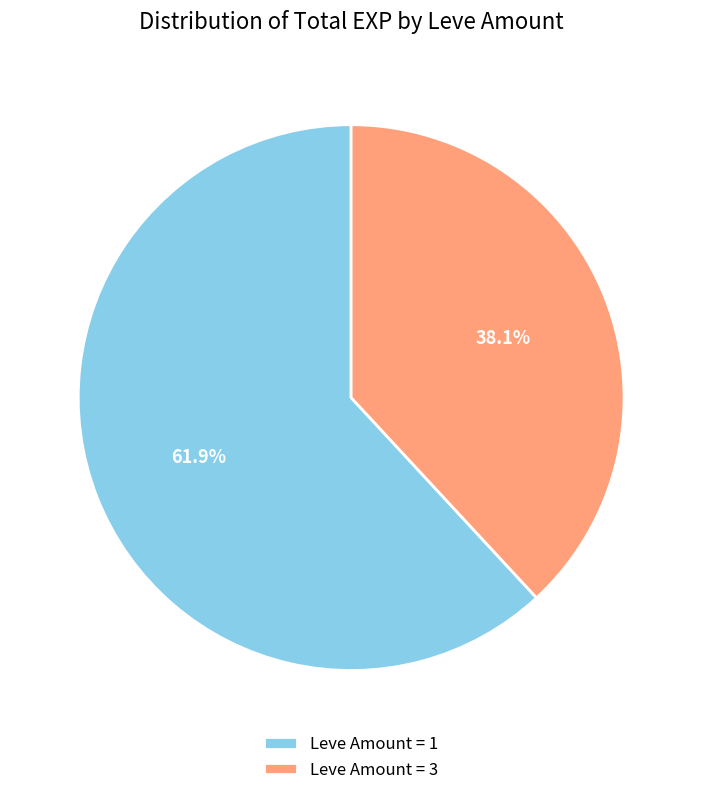

What is the ratio of the value at Leve Amount = 3 to the value at Leve Amount = 1?

0.6